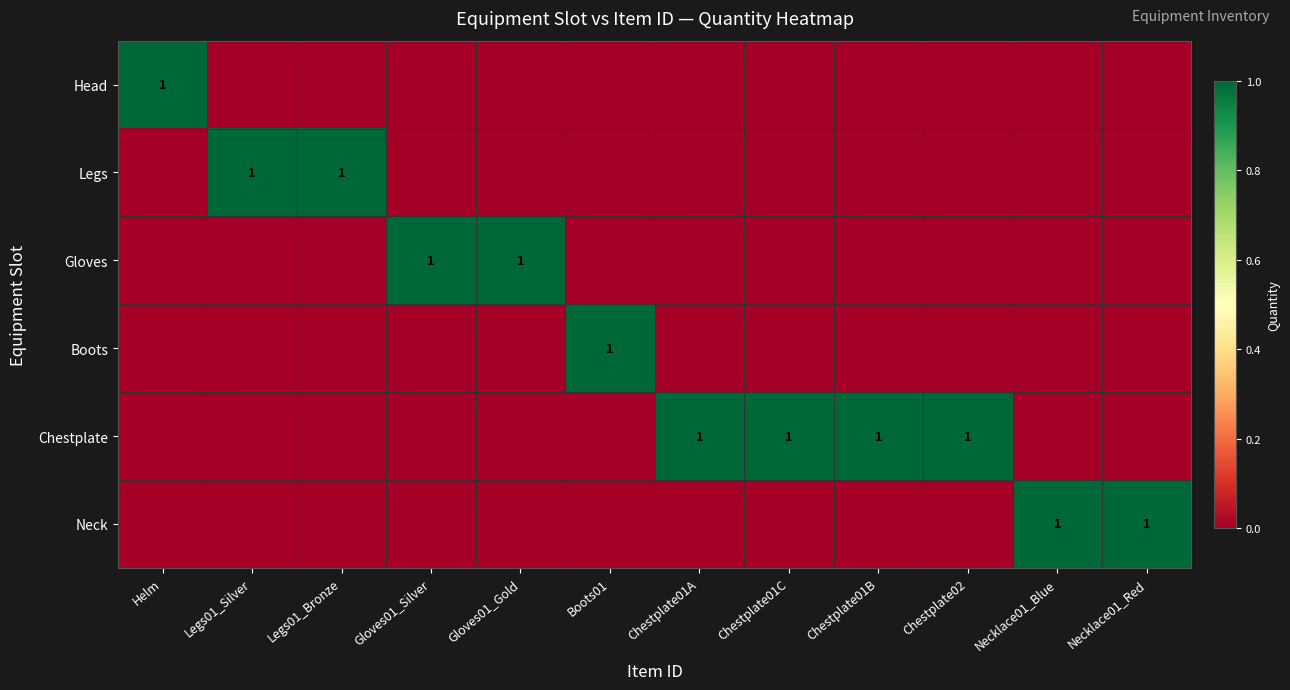

True or false: Legs has a value of 1 at Legs01_Bronze.

True